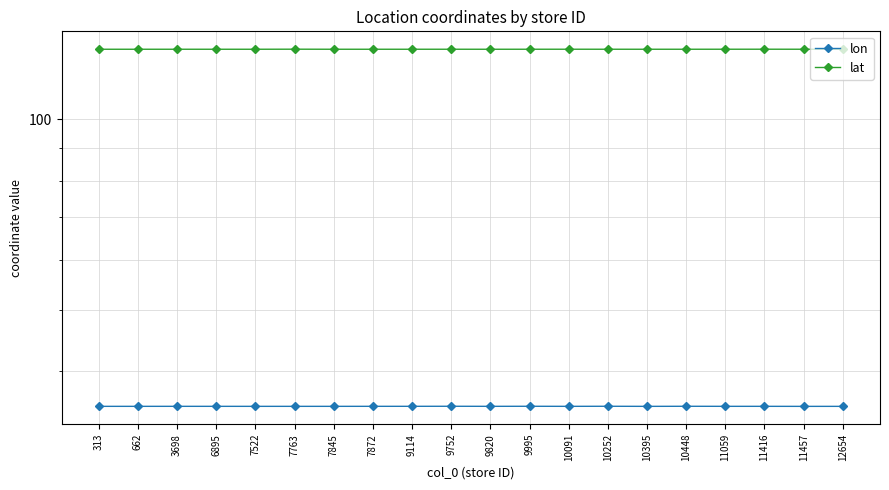

True or false: lat and lon intersect in this chart.

False